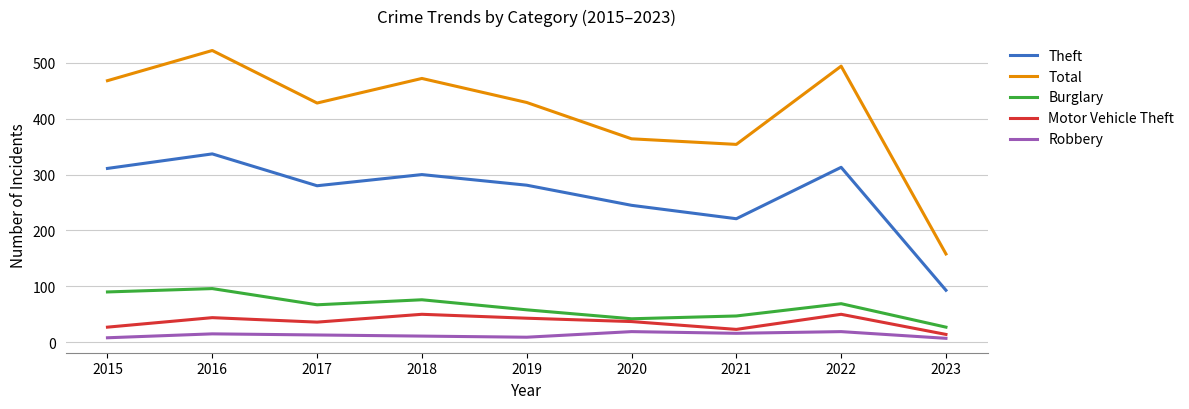

True or false: Motor Vehicle Theft has a value of 26 at 2018.

False